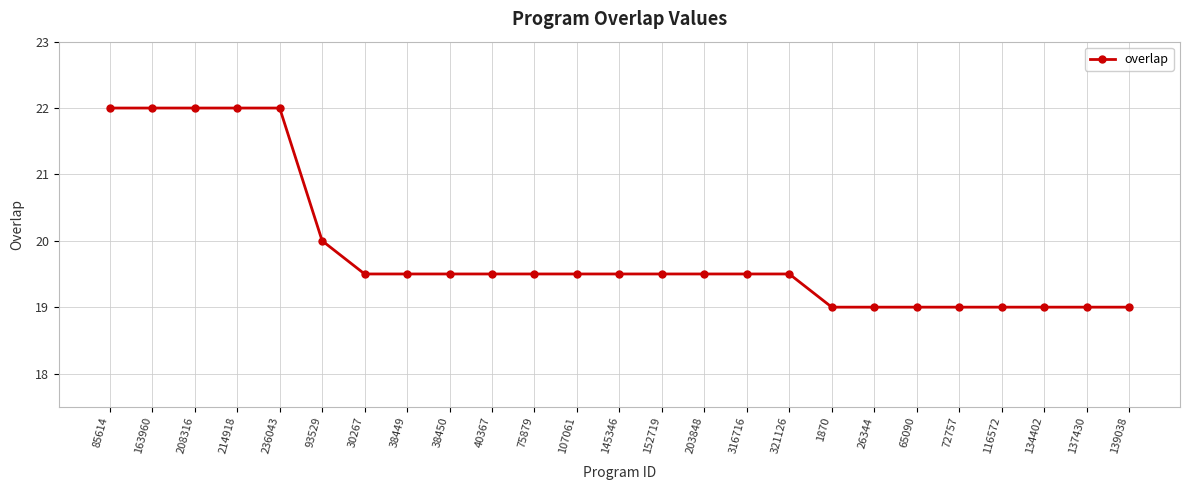

Between 208316 and 85614, which is larger?

208316